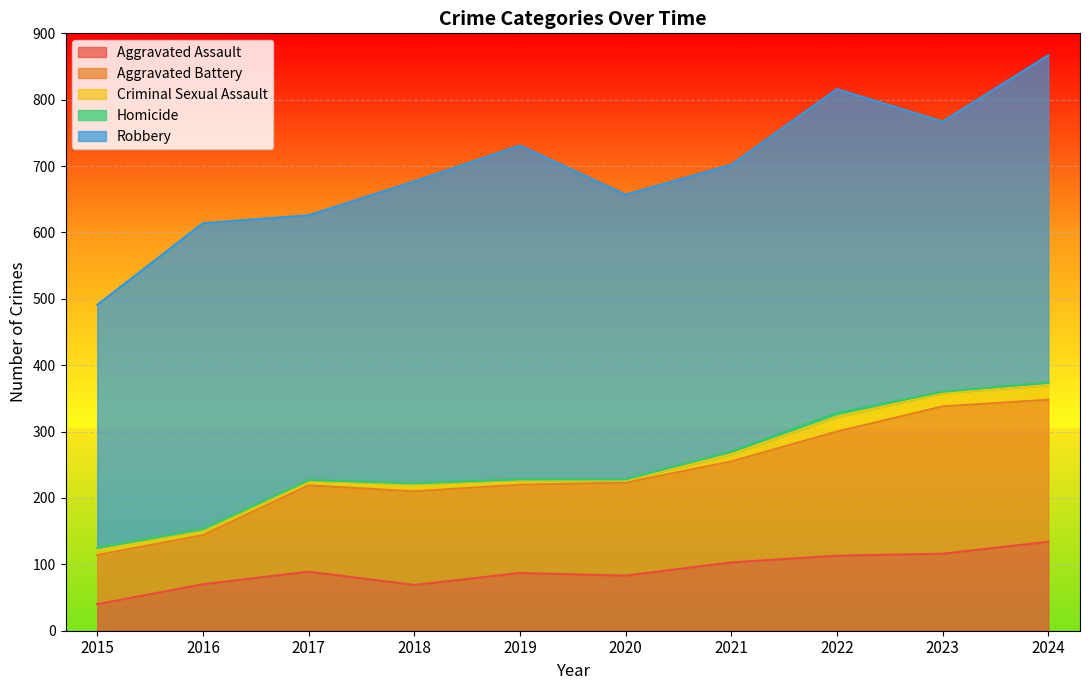

At 2019, list the series in order from largest to smallest.

Robbery, Aggravated Battery, Aggravated Assault, Criminal Sexual Assault, Homicide